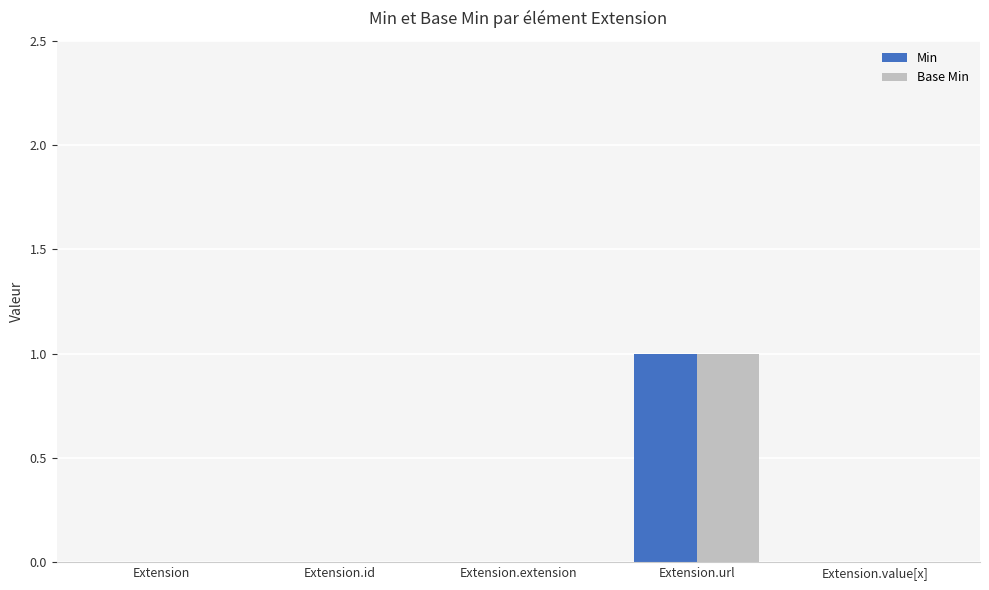

True or false: Base Min has a value of -1 at Extension.

False